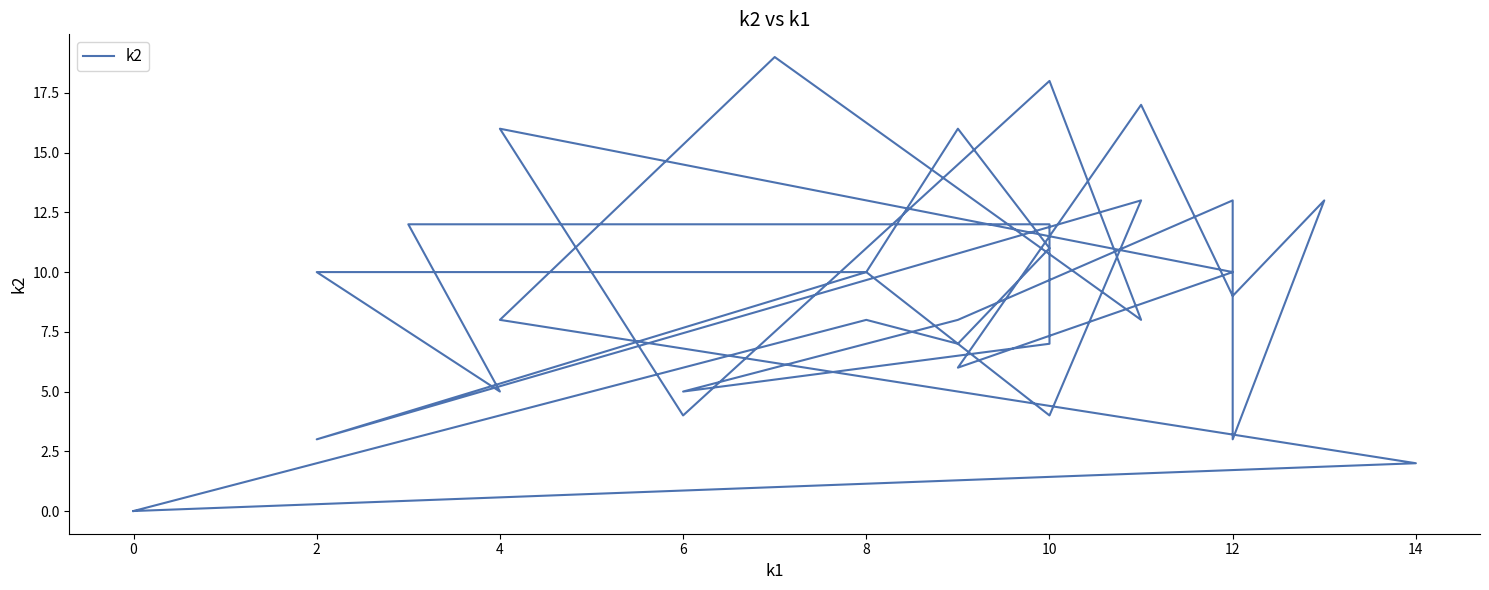

How many points are lower than both their immediate neighbors (excluding endpoints)?

10